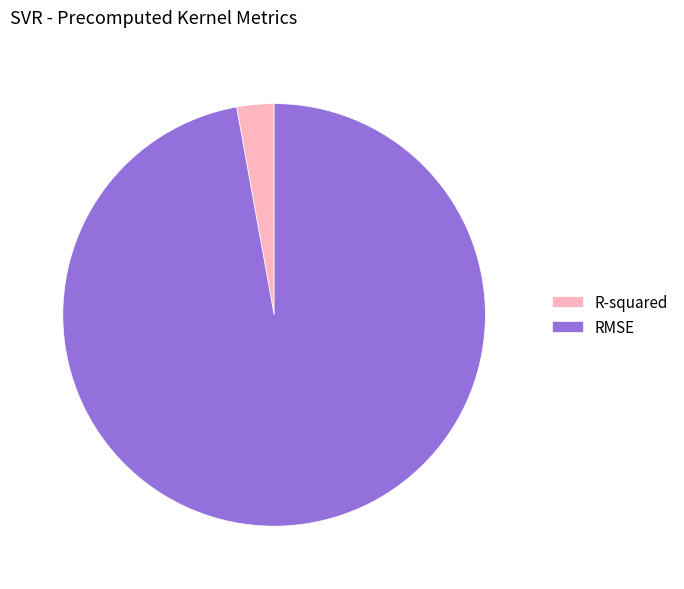

Is the sum of R-squared and RMSE greater than half?

Yes